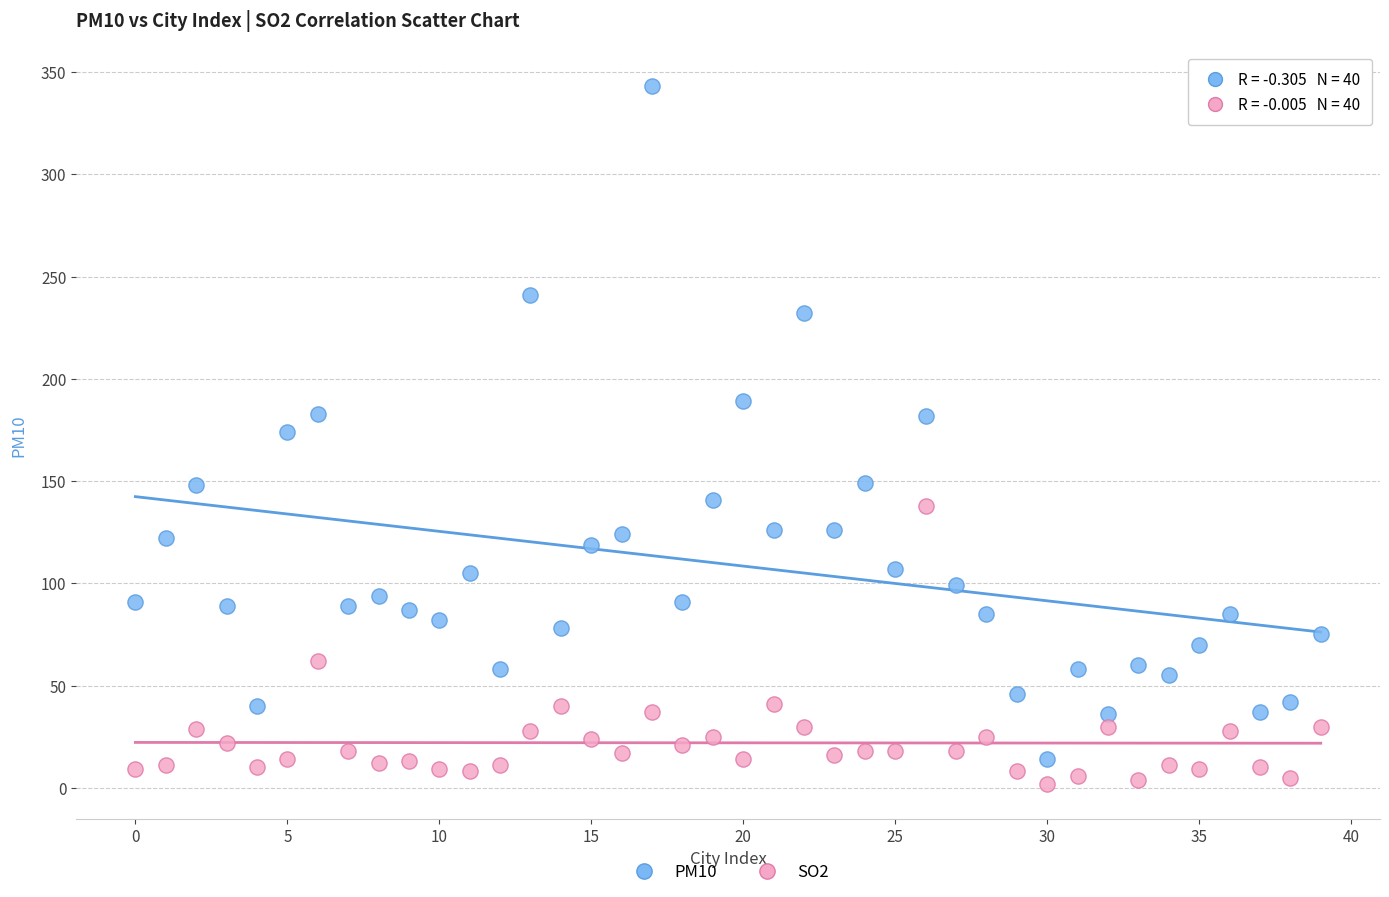

Which series contains the highest Y value?

PM10